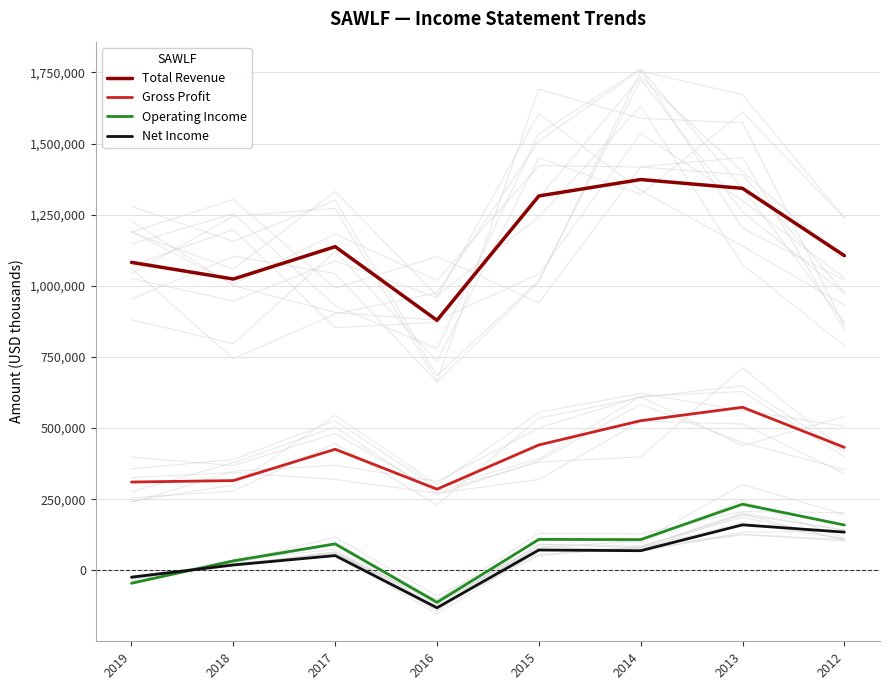

What is the value of the Operating Income point at the 3rd from the left?

93000